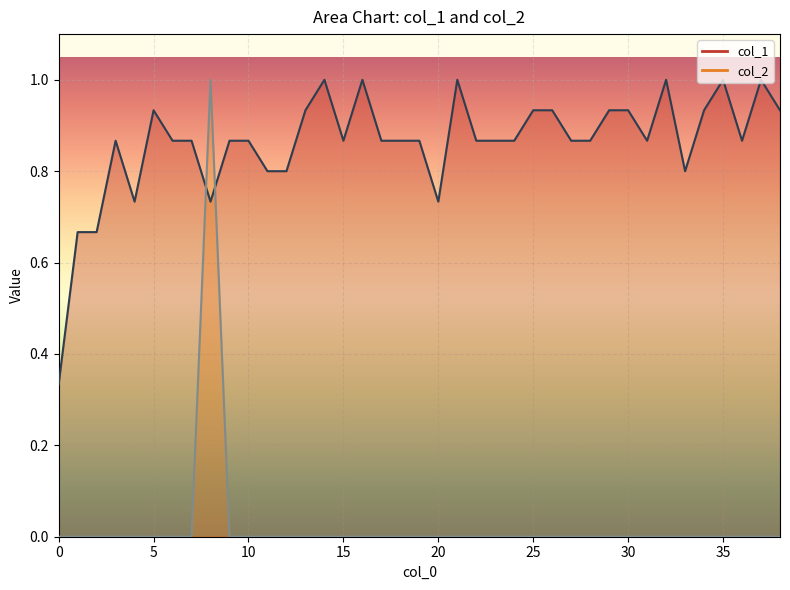

True or false: col_1 has more than 0 interior local peaks.

True